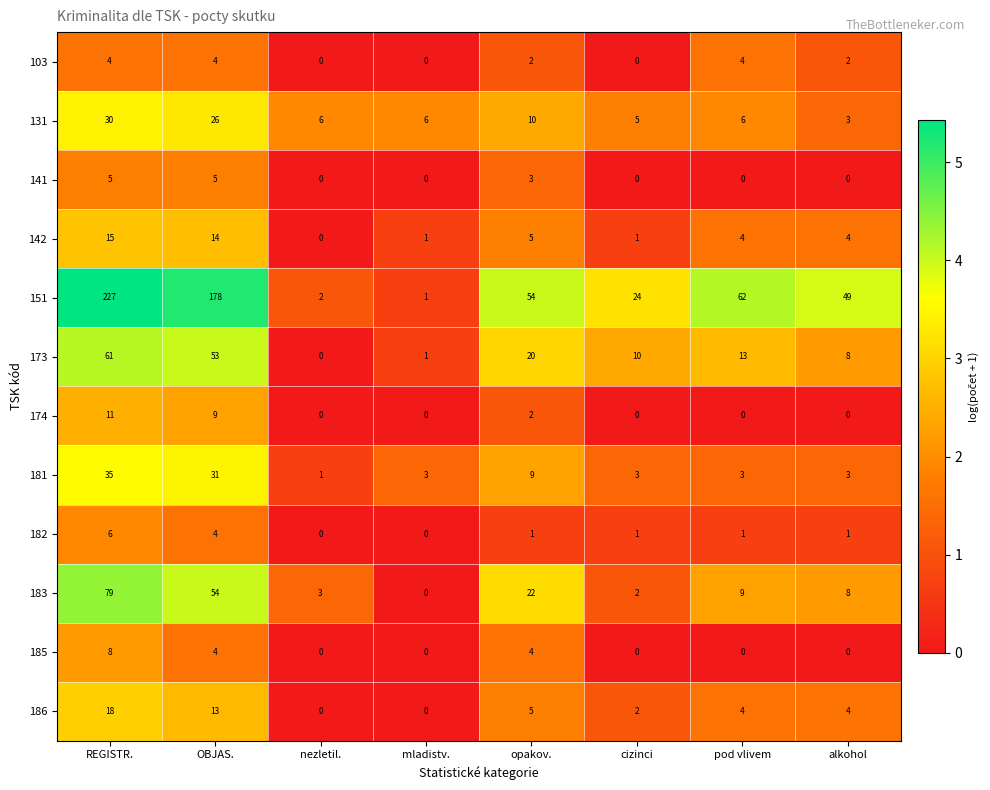

True or false: 141 has a value of 3 at opakov..

True